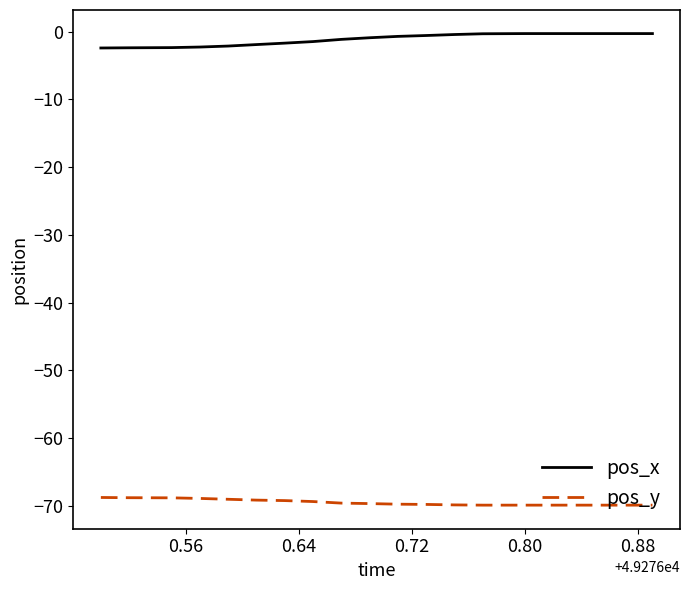

List the series in order of their peak value, lowest first.

pos_y, pos_x